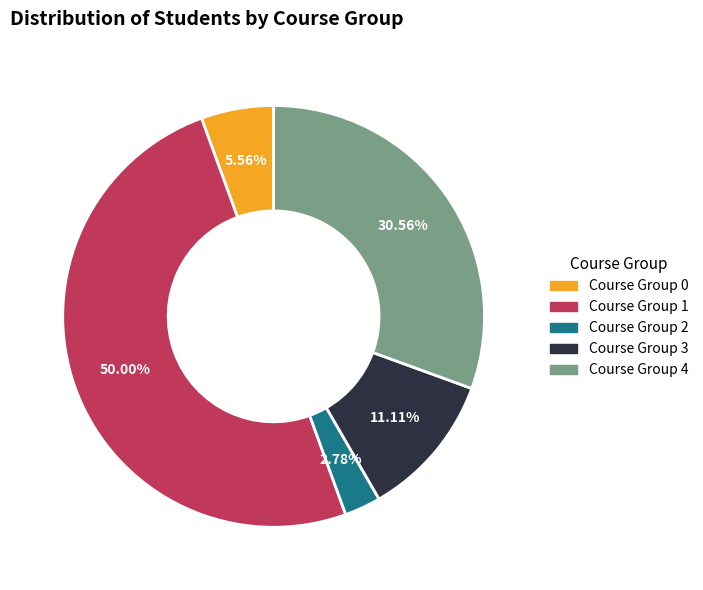

To the nearest percent, what is the difference between the largest and smallest slice percentages?

47%